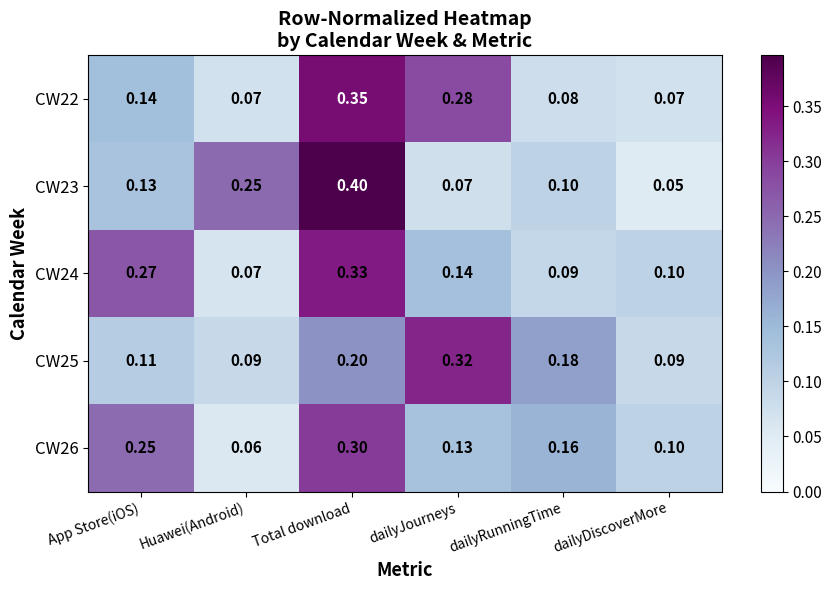

Which category has the lowest value in the CW26 series?

Huawei(Android)